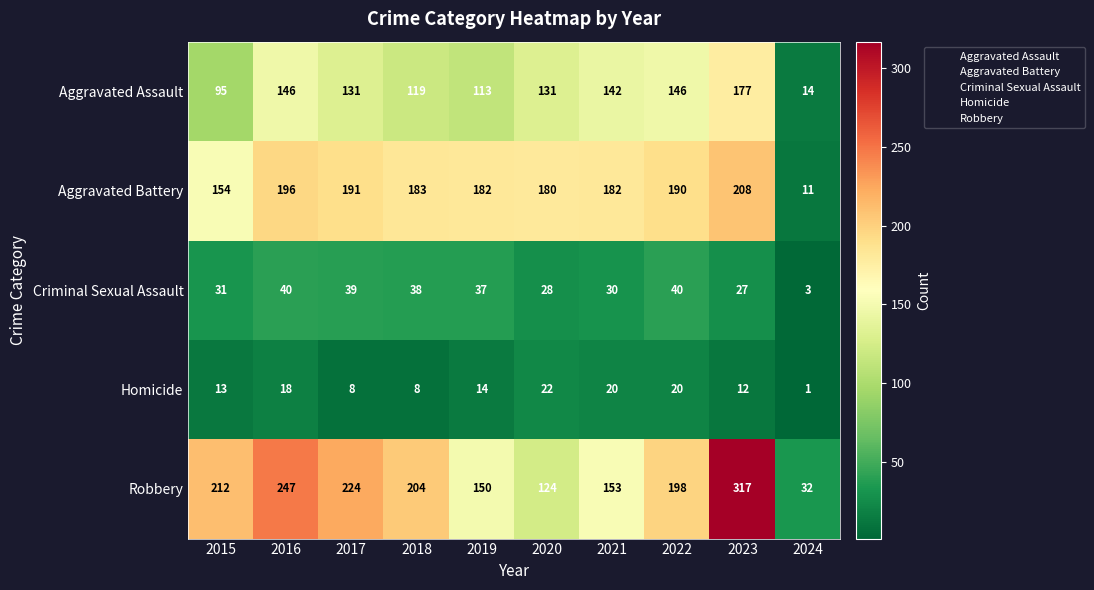

What is the average value of the Aggravated Assault series?

121